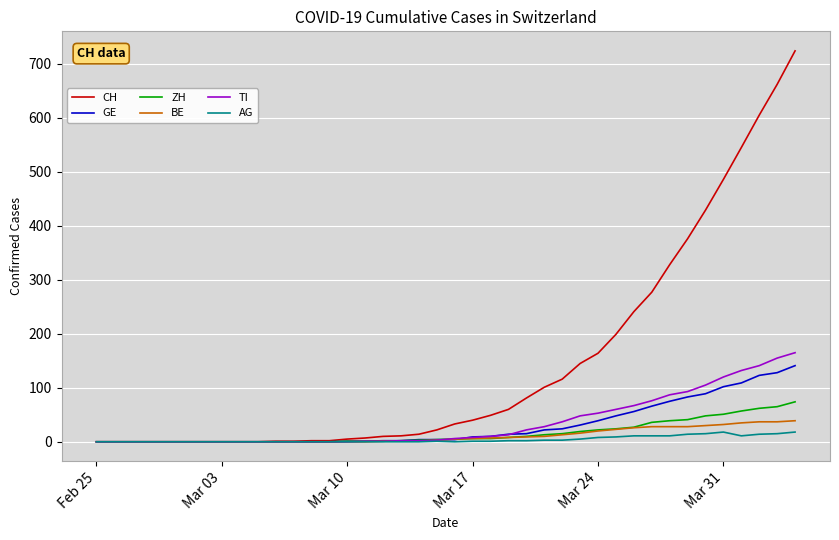

Which series has the largest range (max minus min)?

CH